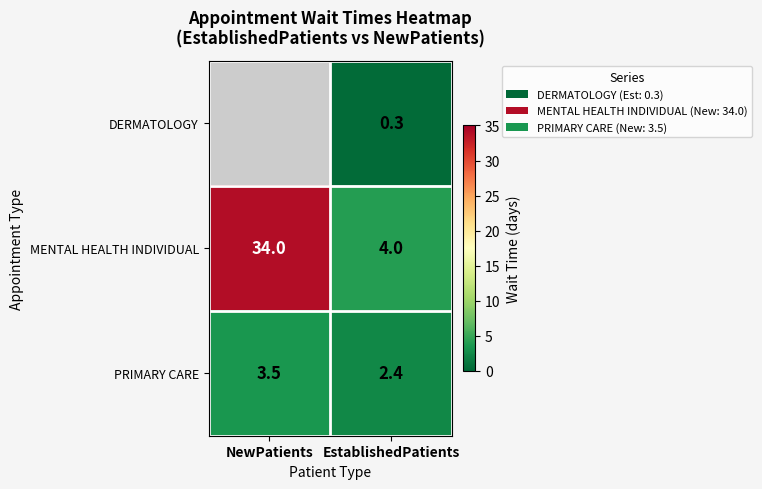

List the labels in order of MENTAL HEALTH INDIVIDUAL value, smallest first.

EstablishedPatients, NewPatients